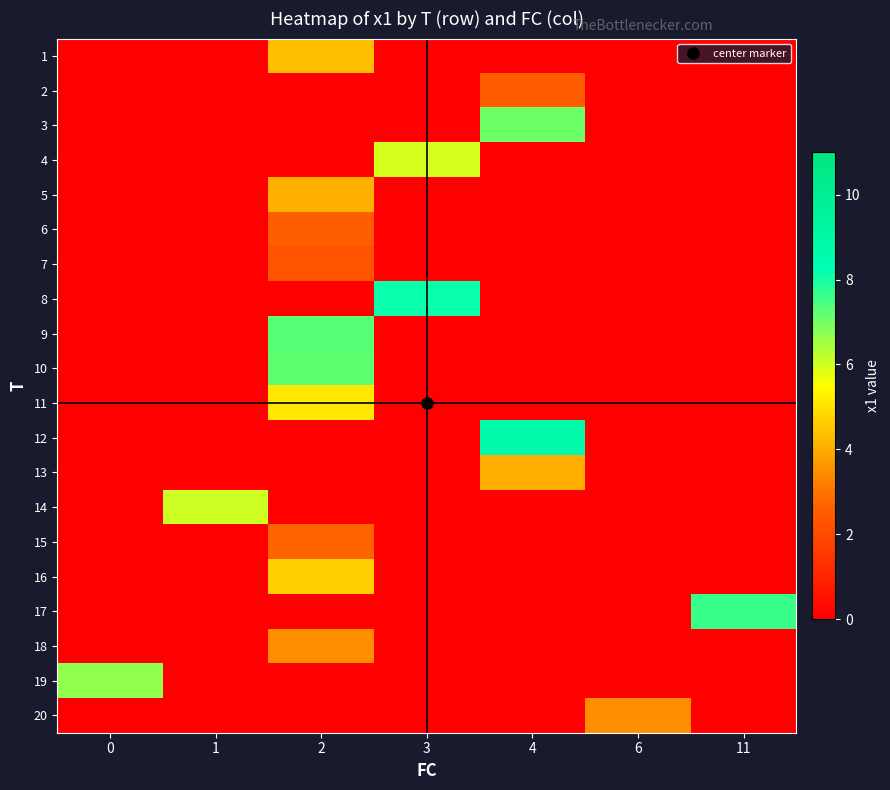

At which category is the sum across all series the highest?

2